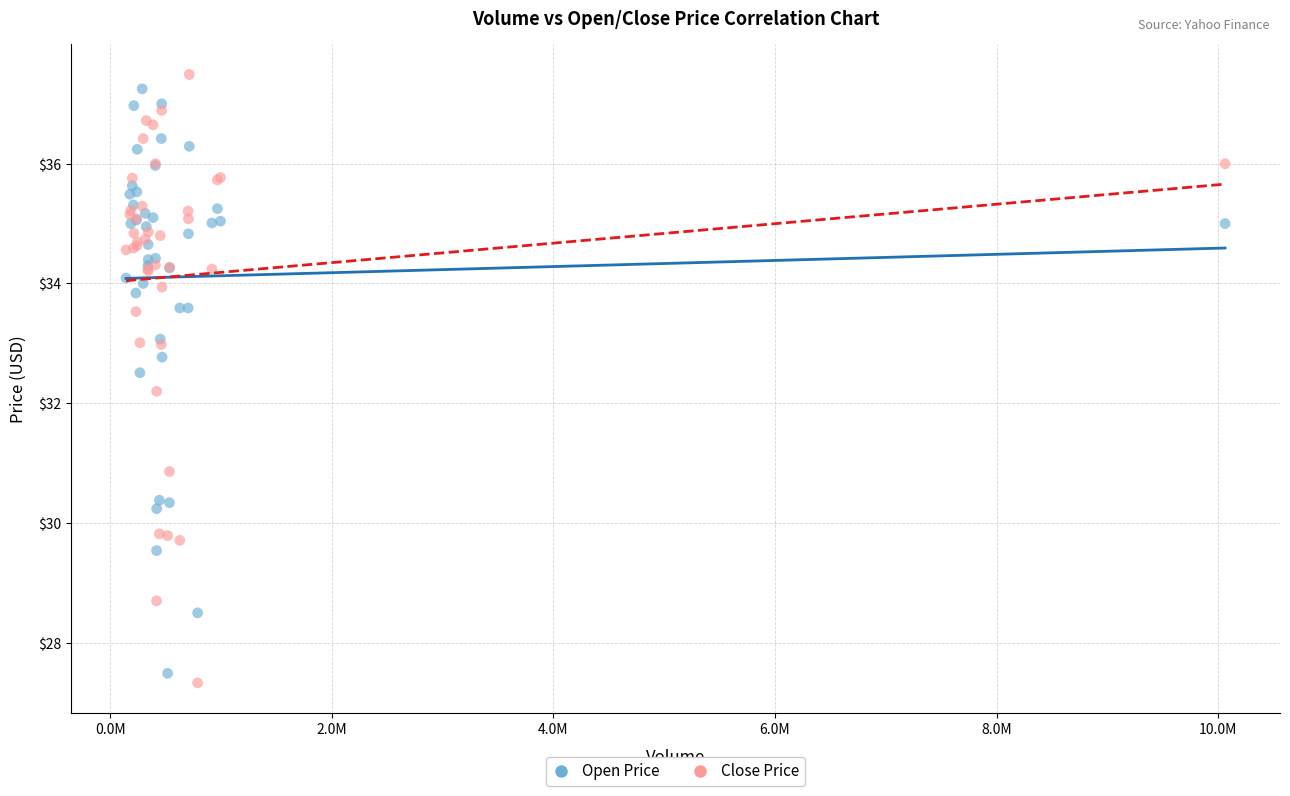

What are all the series names shown in the legend?

Open Price, Close Price